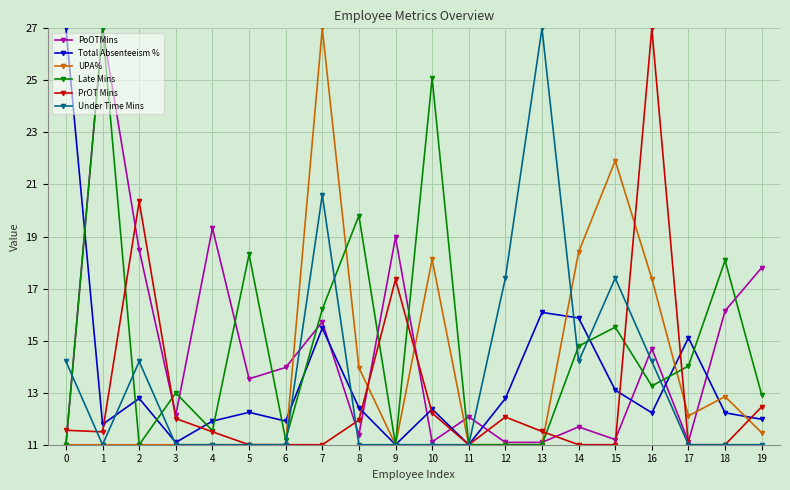

What value does the PoOTMins series have at 4?

19.3